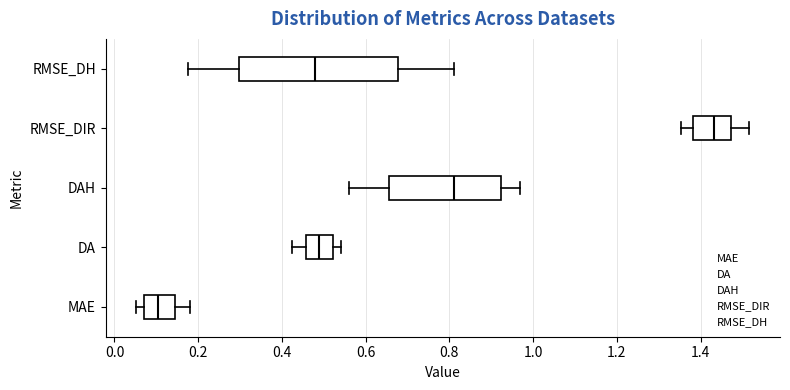

Reading bottom to top, transcribe this box plot: for each box, give where its median line is, the range the box spans, and where its two whiskers end, as read against the x-axis. The values are not printed on the chart, so give them approximately, as read against the axis.

MAE: median 0.10, box 0.08 to 0.14, whiskers 0.06 to 0.18
DA: median 0.48, box 0.46 to 0.52, whiskers 0.42 to 0.54
DAH: median 0.82, box 0.66 to 0.92, whiskers 0.56 to 0.96
RMSE_DIR: median 1.44, box 1.38 to 1.48, whiskers 1.36 to 1.52
RMSE_DH: median 0.48, box 0.30 to 0.68, whiskers 0.18 to 0.82